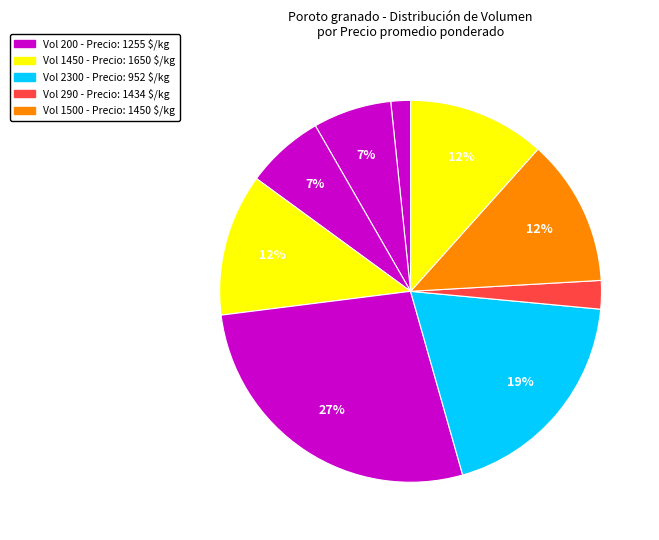

How many segments does this pie chart have?

9